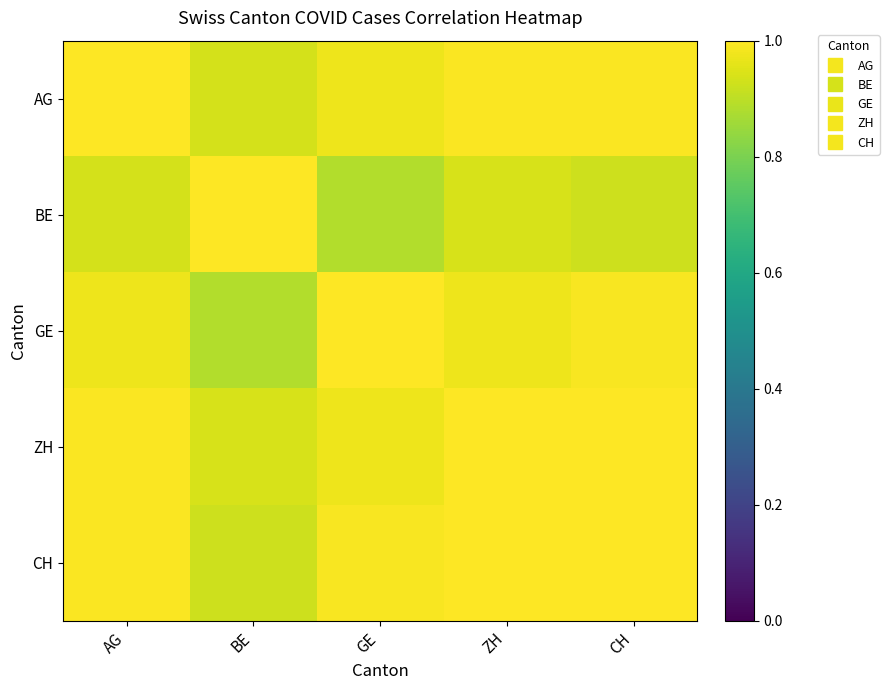

Between ZH and CH, which is larger?

ZH